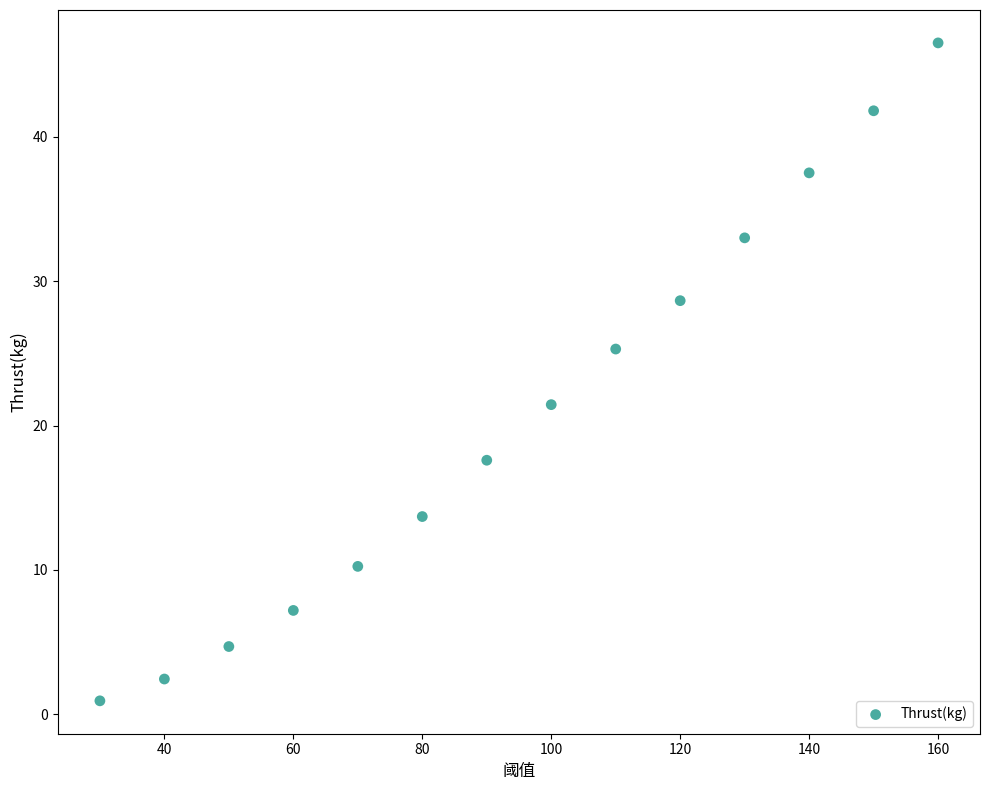

What is the range of X values (max minus min)?

130.0